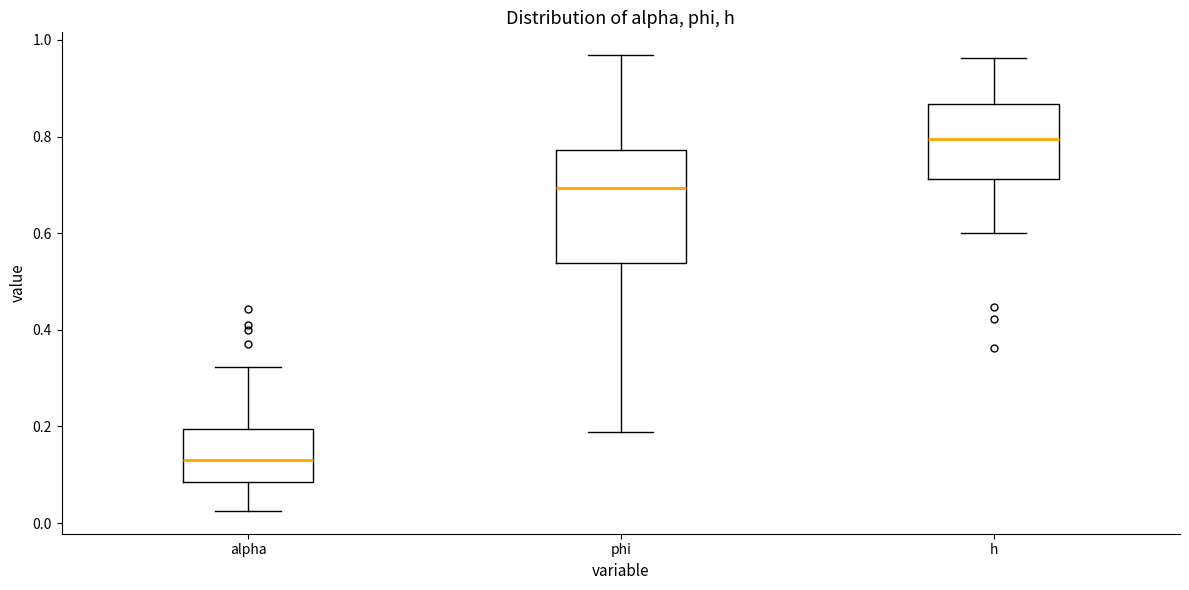

Where does the median line of the box for phi sit on the y-axis? The values are not printed on the chart, so give them approximately, as read against the axis.

0.70